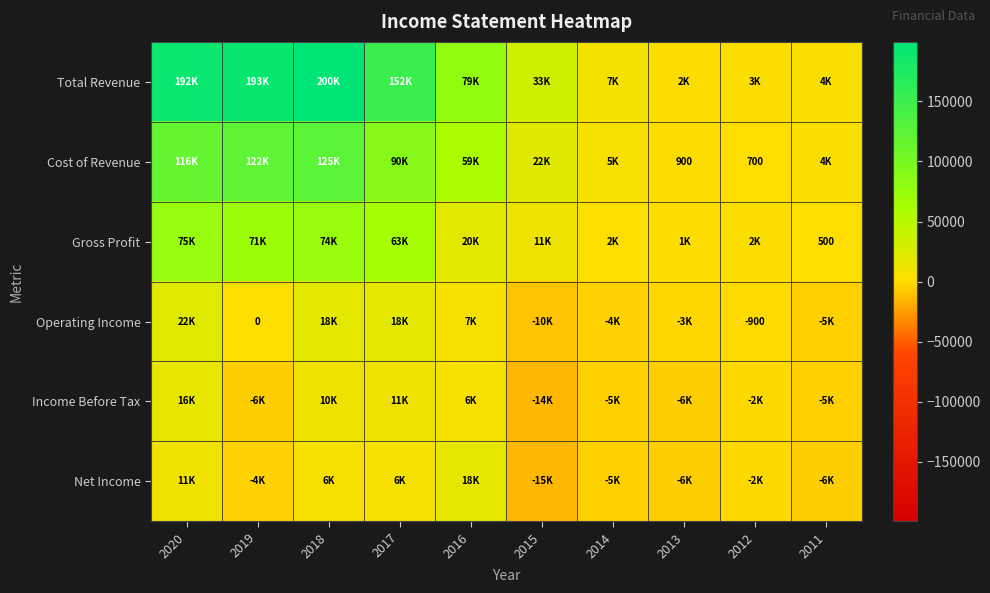

Is it true that Net Income equals 10900 at 2020?

True